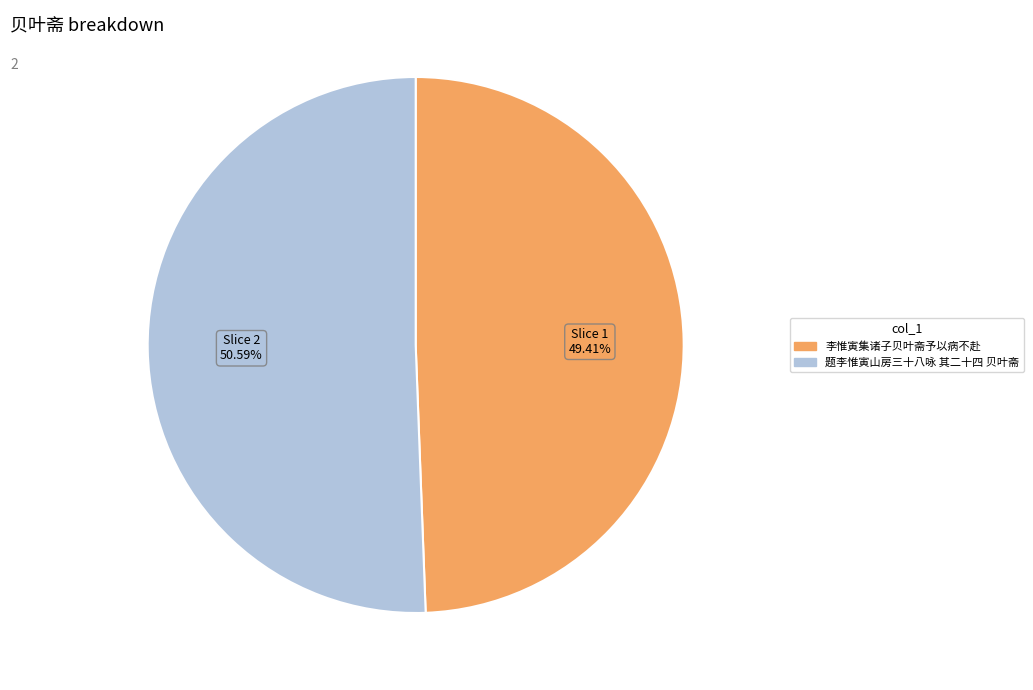

To the nearest percent, what portion does 题李惟寅山房三十八咏 其二十四 贝叶斋 represent?

51%